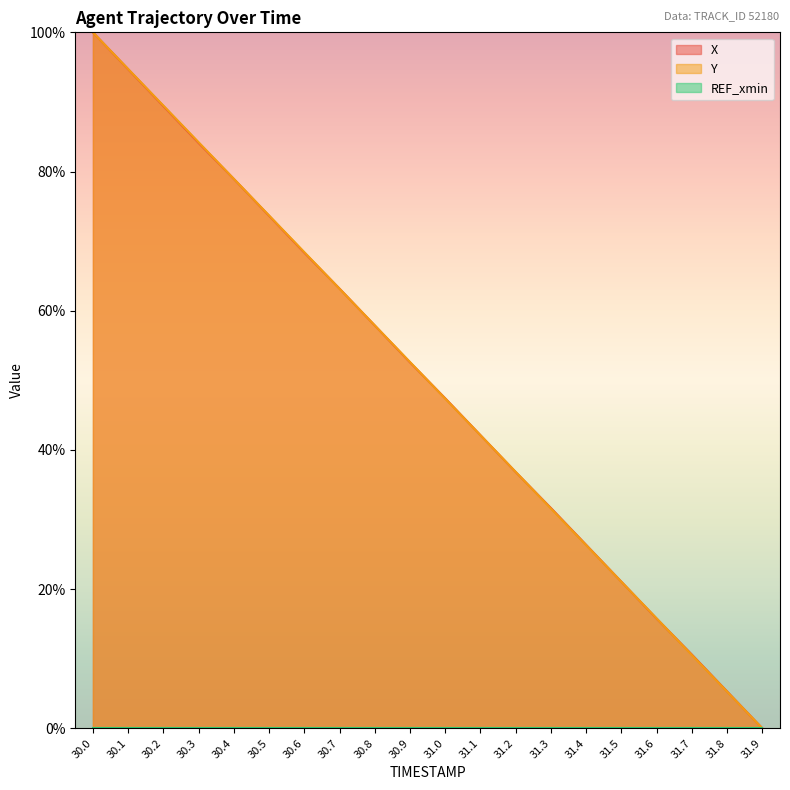

Reading left to right, list all the values displayed in this chart.

X: 30.0=100.0	30.1=94.7	30.2=89.4	30.3=84.1	30.4=78.9	30.5=73.6	30.6=68.3	30.7=63.2	30.8=57.9	30.9=52.6	31.0=47.4	31.1=42.1	31.2=36.8	31.3=31.7	31.4=26.4	31.5=21.1	31.6=15.8	31.7=10.6	31.8=5.3	31.9=0.0
Y: 30.0=100.0	30.1=94.7	30.2=89.5	30.3=84.2	30.4=78.9	30.5=73.7	30.6=68.4	30.7=63.2	30.8=57.9	30.9=52.6	31.0=47.4	31.1=42.1	31.2=36.8	31.3=31.6	31.4=26.3	31.5=21.1	31.6=15.8	31.7=10.5	31.8=5.3	31.9=0.0